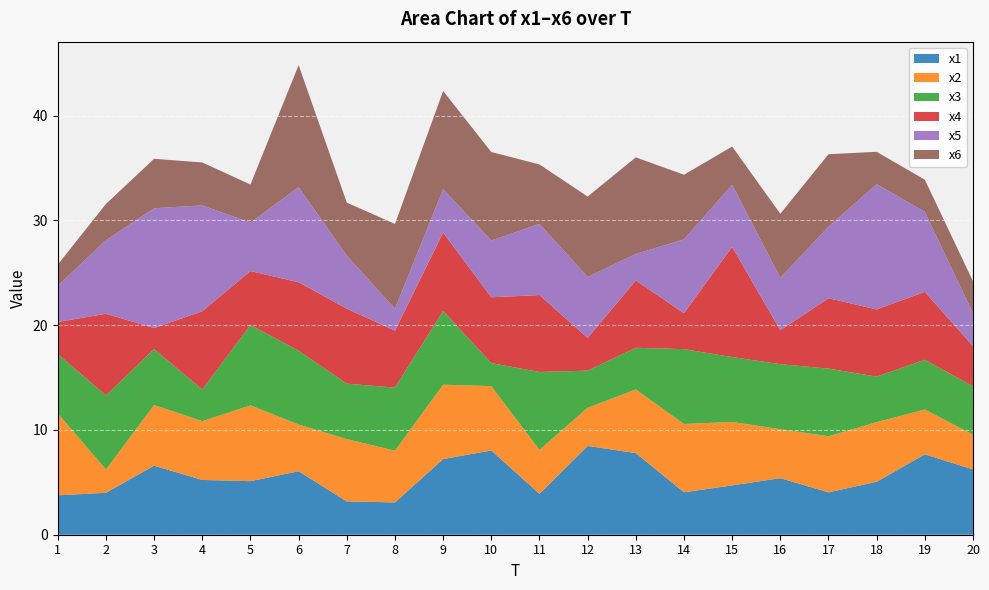

Reading left to right, extract all data points from this chart.

x1: 1=3.8	2=4.0	3=6.6	4=5.2	5=5.1	6=6.1	7=3.2	8=3.1	9=7.2	10=8.0	11=3.9	12=8.5	13=7.8	14=4.1	15=4.7	16=5.4	17=4.0	18=5.1	19=7.7	20=6.2
x2: 1=7.8	2=2.2	3=5.8	4=5.6	5=7.2	6=4.5	7=5.9	8=4.9	9=7.1	10=6.1	11=4.2	12=3.6	13=6.1	14=6.5	15=6.1	16=4.7	17=5.4	18=5.7	19=4.3	20=3.3
x3: 1=5.7	2=7.1	3=5.3	4=3.0	5=7.7	6=7.0	7=5.3	8=6.0	9=7.0	10=2.2	11=7.4	12=3.5	13=4.0	14=7.1	15=6.2	16=6.2	17=6.5	18=4.3	19=4.7	20=4.6
x4: 1=3.1	2=7.8	3=2.0	4=7.5	5=5.1	6=6.5	7=7.2	8=5.4	9=7.5	10=6.3	11=7.3	12=3.1	13=6.4	14=3.4	15=10.5	16=3.2	17=6.7	18=6.4	19=6.5	20=3.8
x5: 1=3.5	2=7.0	3=11.4	4=10.1	5=4.6	6=9.1	7=5.1	8=2.1	9=4.1	10=5.4	11=6.8	12=5.8	13=2.5	14=7.0	15=5.9	16=5.0	17=6.8	18=12.0	19=7.6	20=3.1
x6: 1=2.0	2=3.5	3=4.7	4=4.1	5=3.6	6=11.7	7=5.1	8=8.1	9=9.4	10=8.4	11=5.7	12=7.7	13=9.2	14=6.2	15=3.6	16=6.1	17=6.9	18=3.1	19=3.1	20=3.0